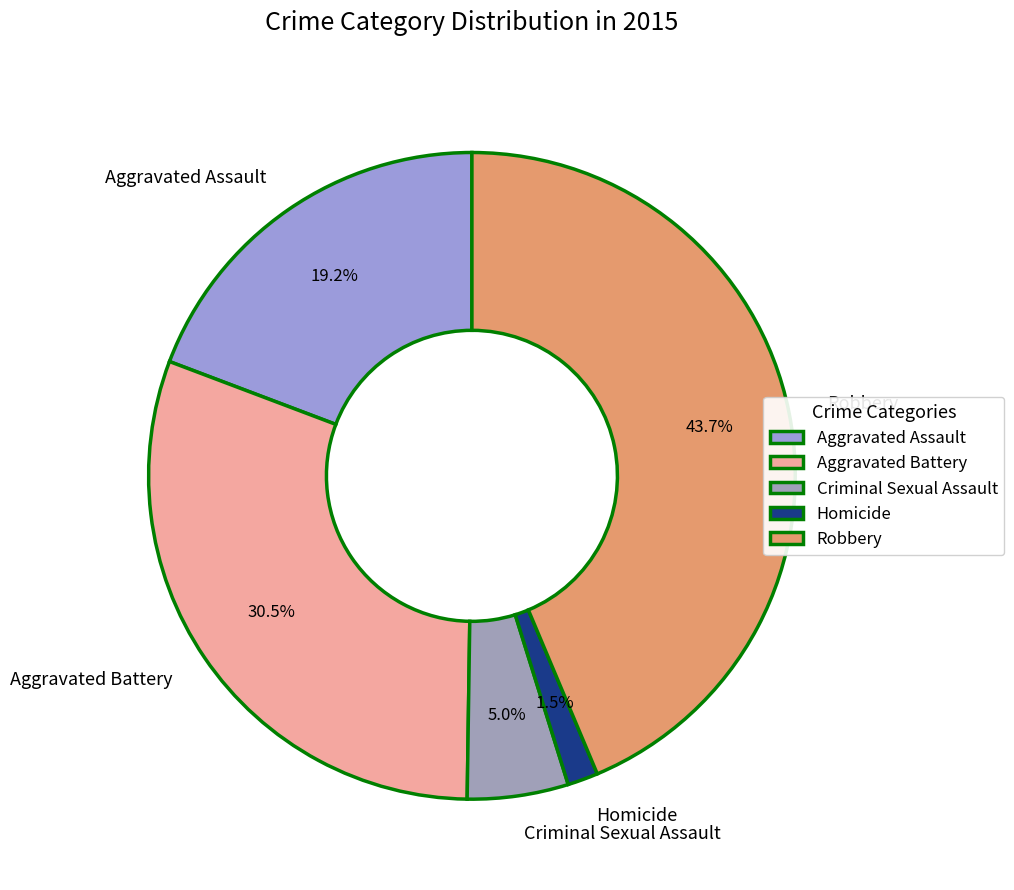

Rank the categories by value from lowest to highest.

Homicide, Criminal Sexual Assault, Aggravated Assault, Aggravated Battery, Robbery